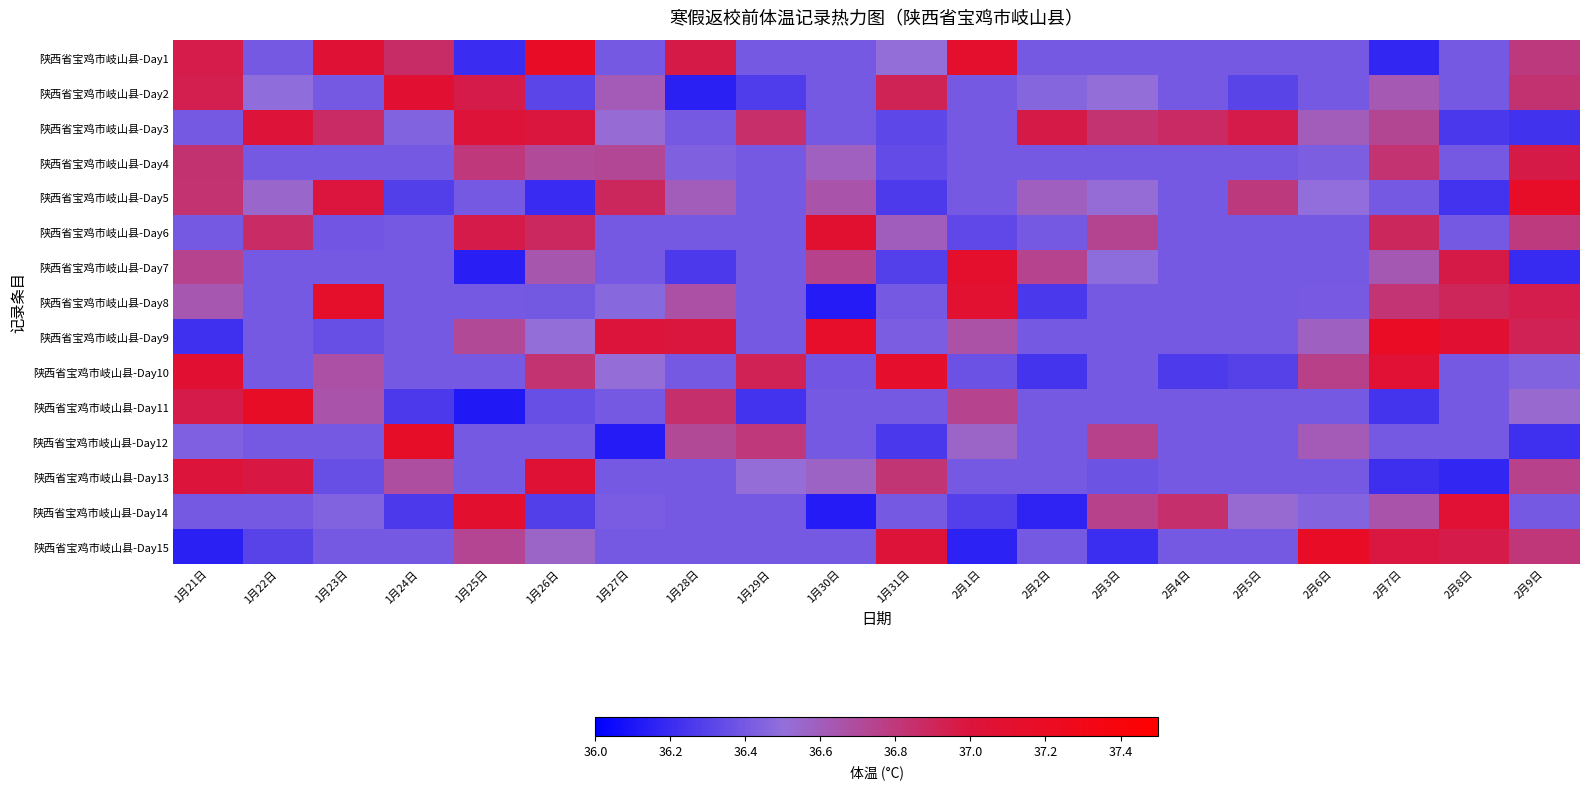

What is the difference between the highest and lowest values at 1月28日?

0.8